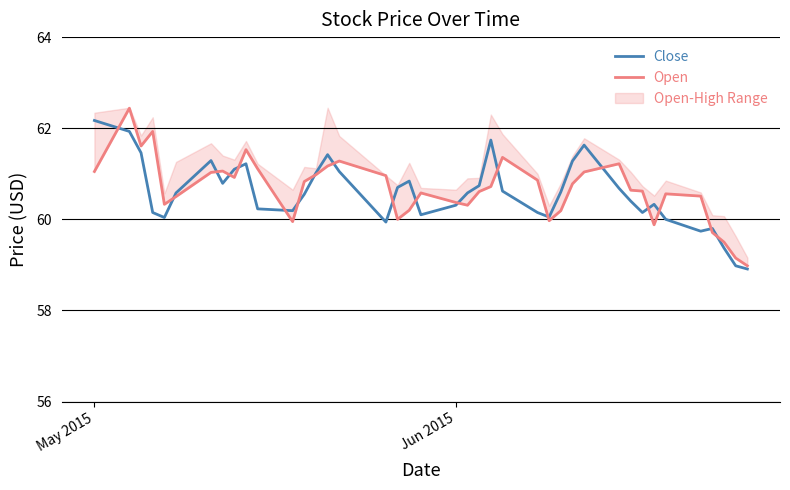

The Close series shows 105.5 at Jun 2015. True or false?

False